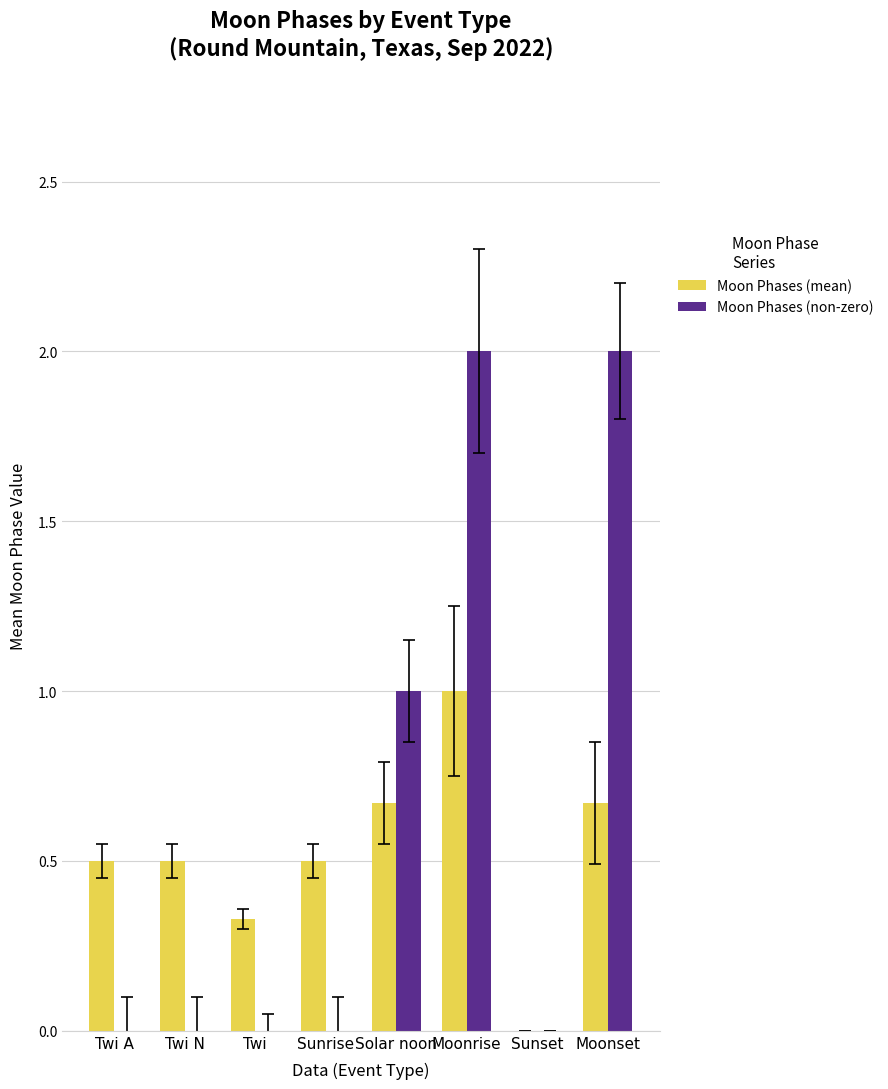

Is it true that Moon Phases (non-zero) equals 0.0 at Sunrise?

True